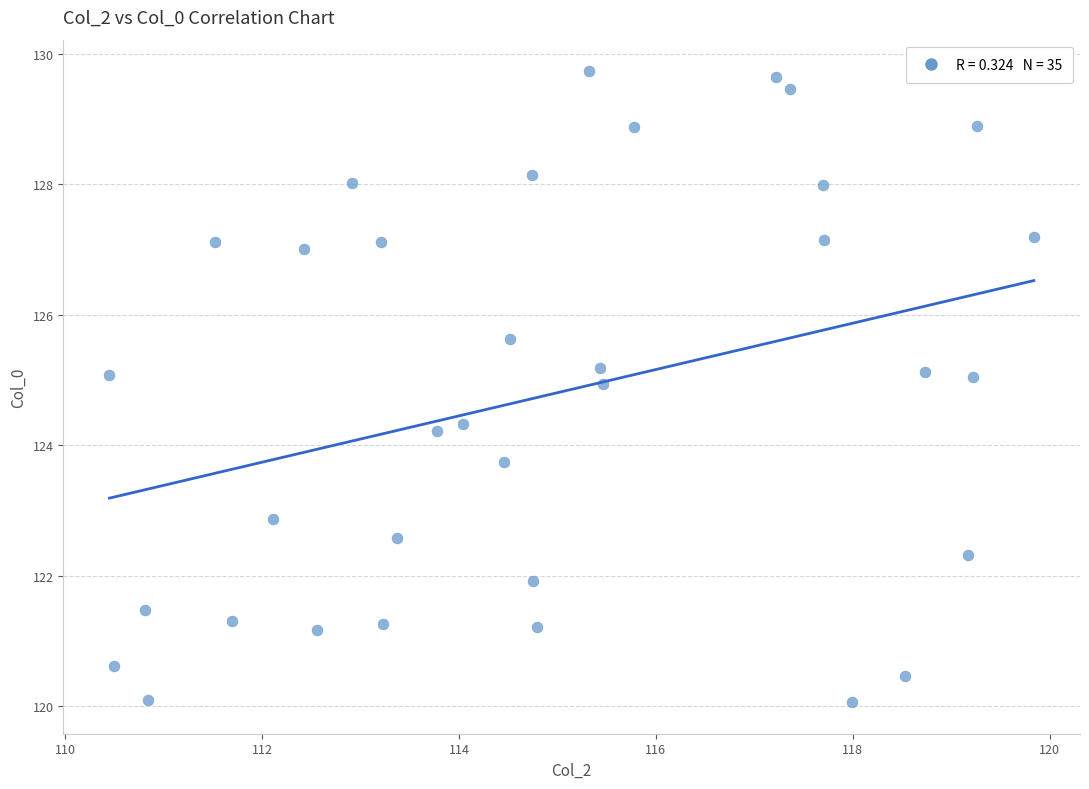

What is the range of X values (max minus min)?

9.4